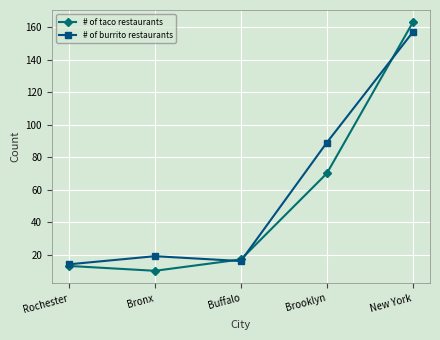

Which series has the widest spread of values?

# of taco restaurants